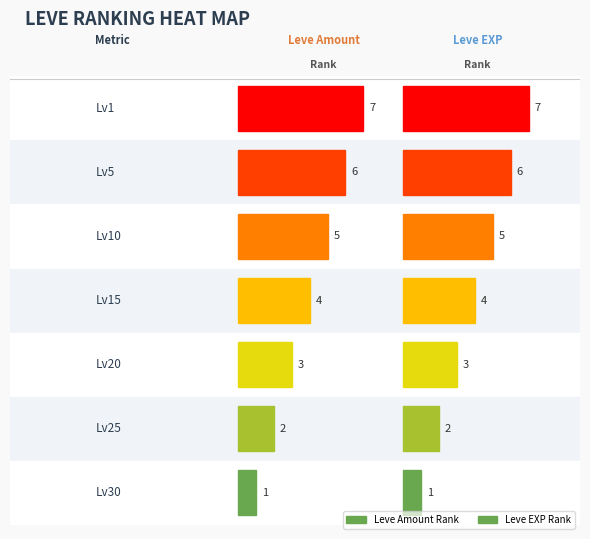

Is it true that leve_exp equals 2485 at leve_exp?

False